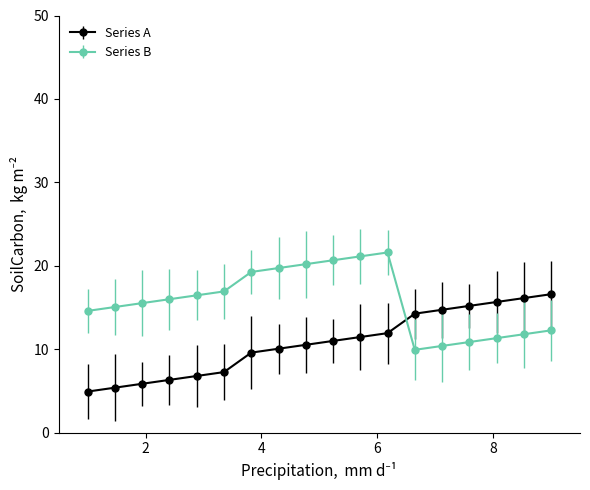

What is the maximum value for Series B?

21.6